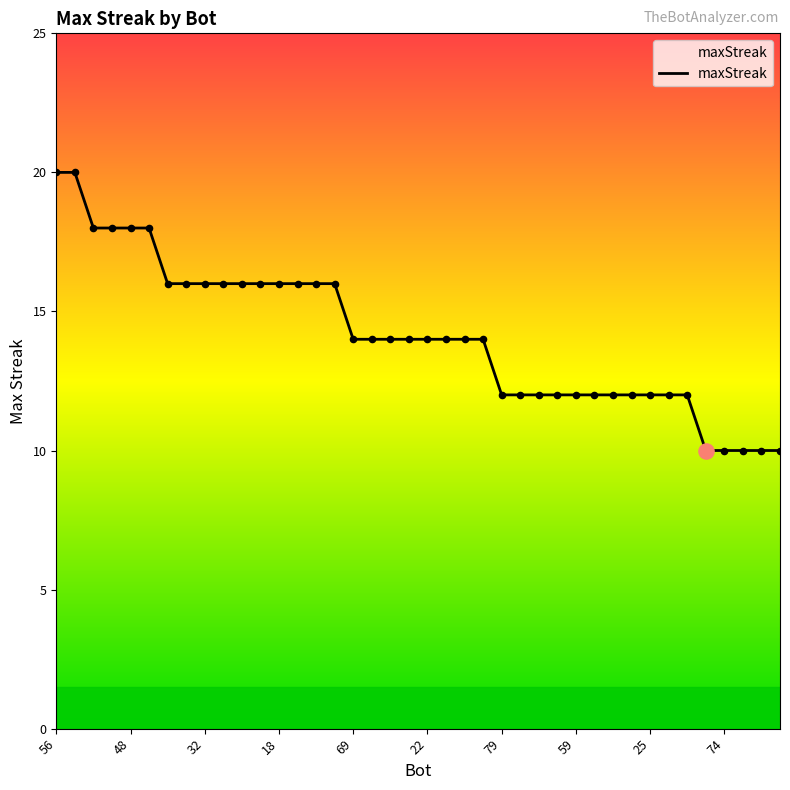

What is the difference between the maximum and minimum values?

10